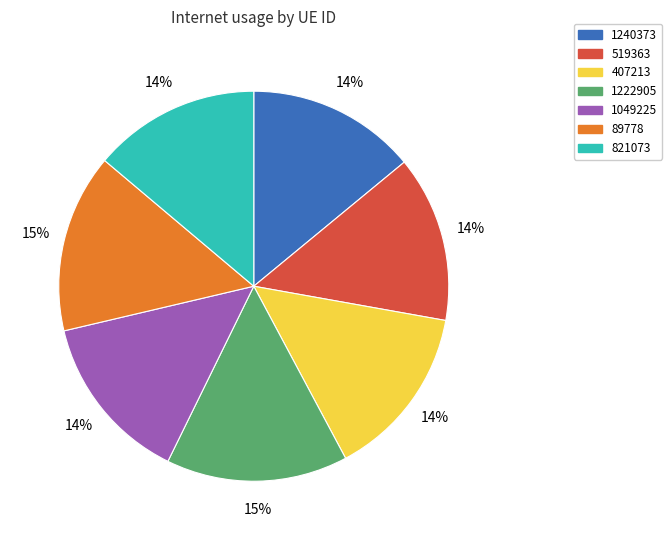

To the nearest percent, what is the difference between the 519363 and 89778 slice percentages?

1%